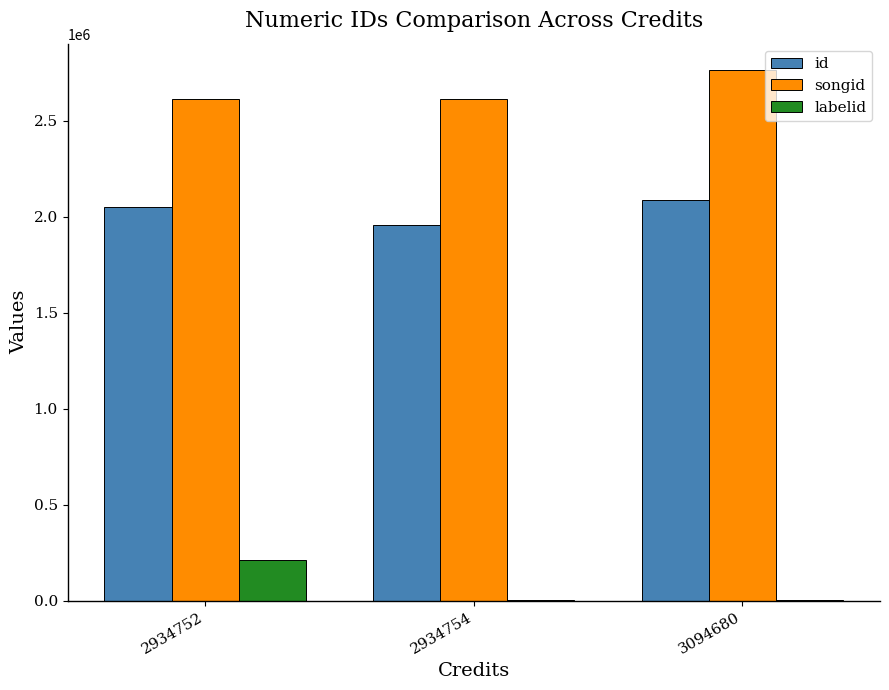

The id series shows 2050086.7 at 2934752. True or false?

True